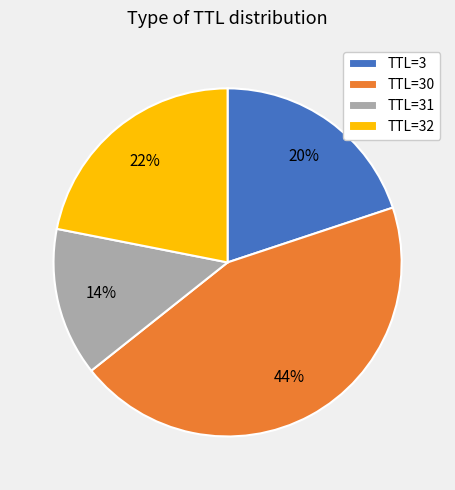

What is the ratio of the value at TTL=31 to the value at TTL=30?

0.3